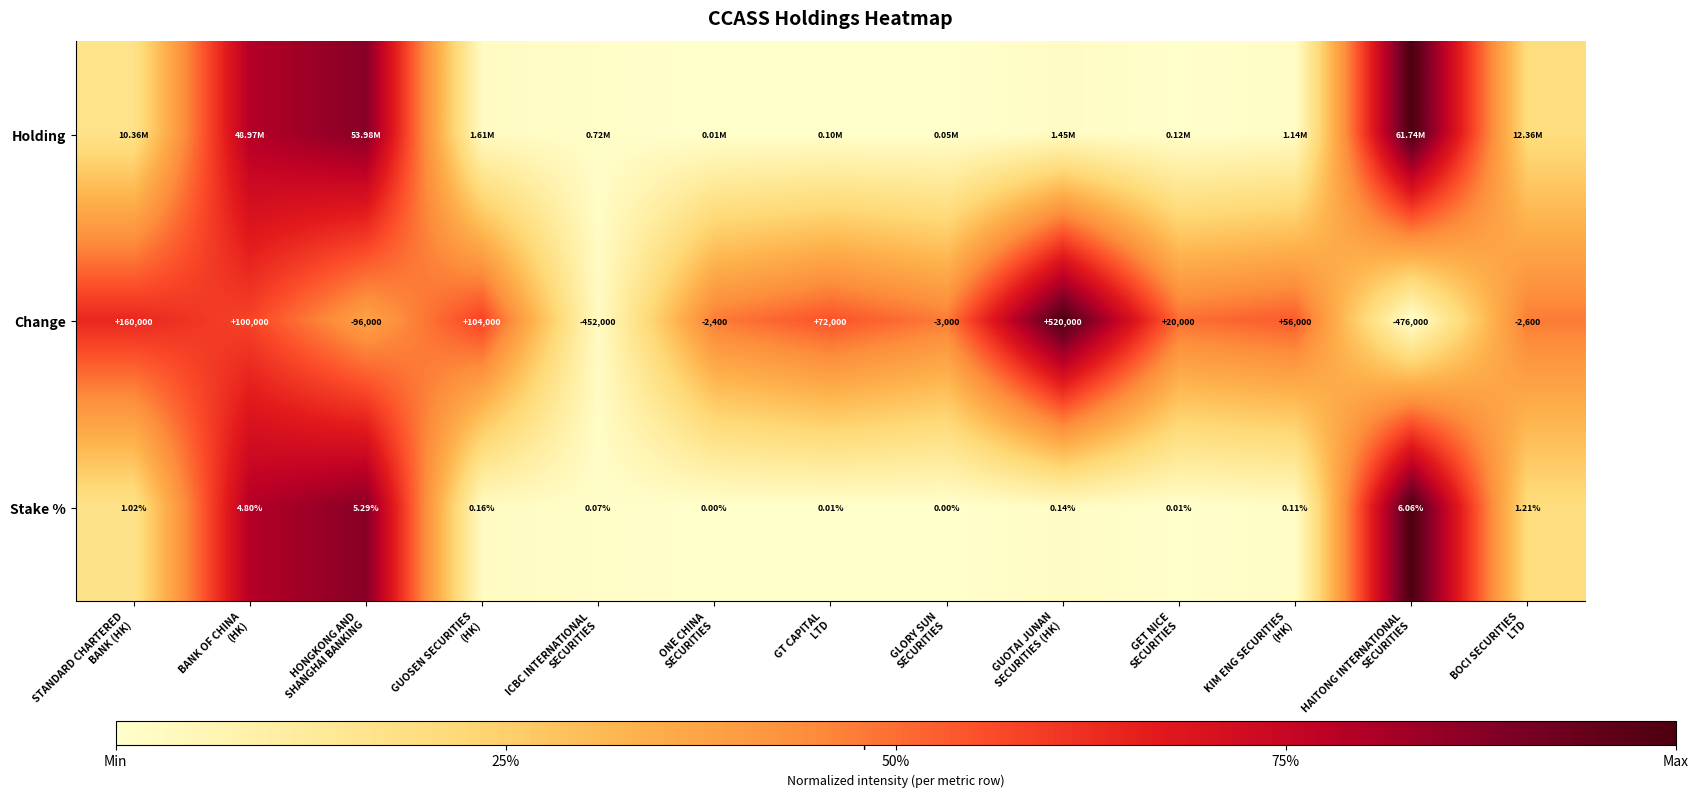

How many categories are shown in the chart?

13